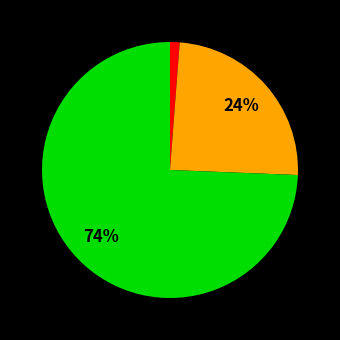

Is there a majority slice in this chart?

Yes